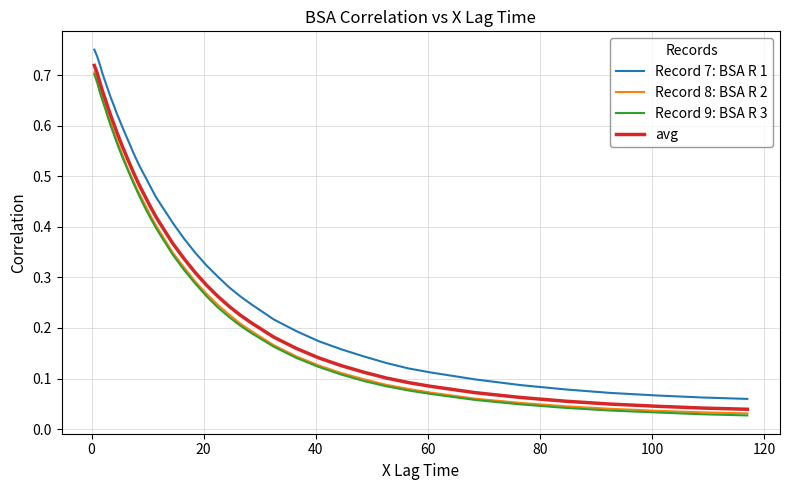

True or false: Record 7: BSA R 1 and Record 9: BSA R 3 intersect in this chart.

False